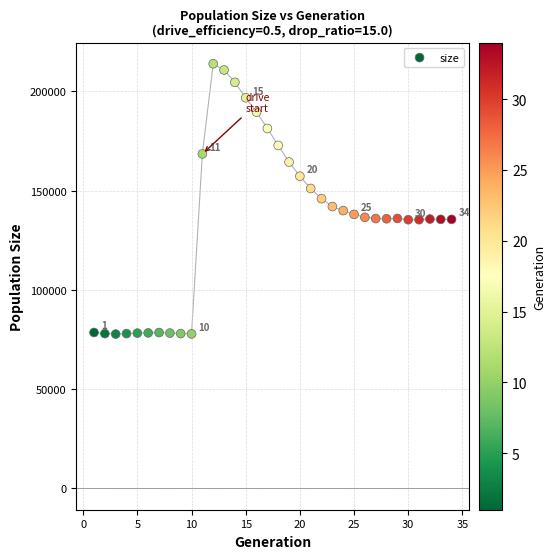

What is the range of X values (max minus min)?

33